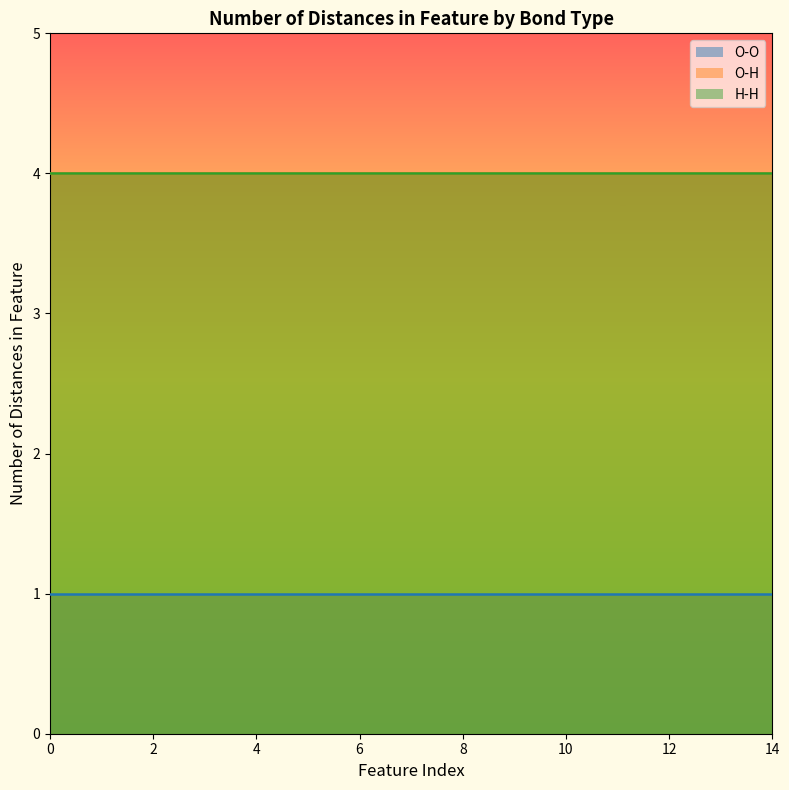

True or false: H-H and O-O cross at least once.

False